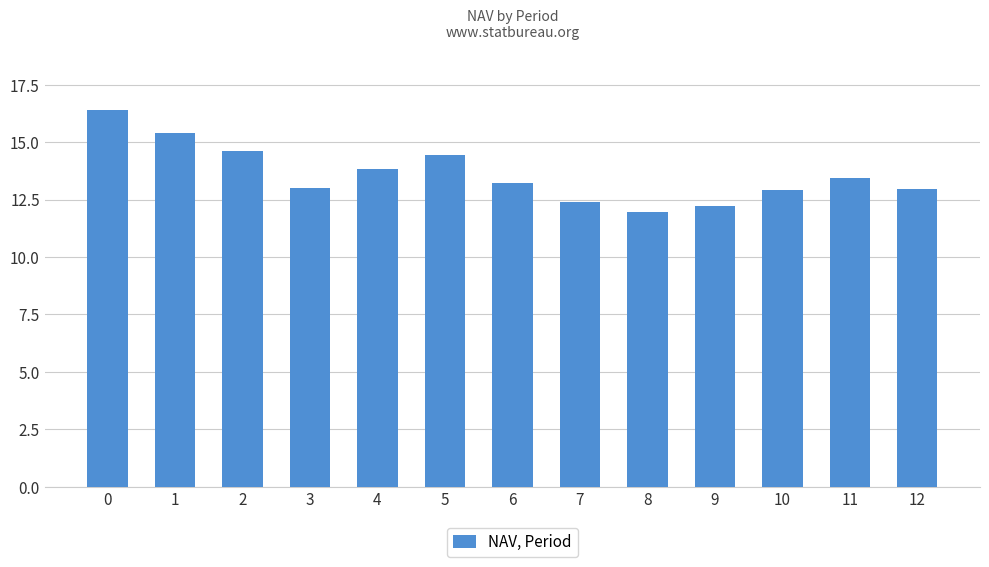

What is the sum of the values at 7 and 1?

27.8